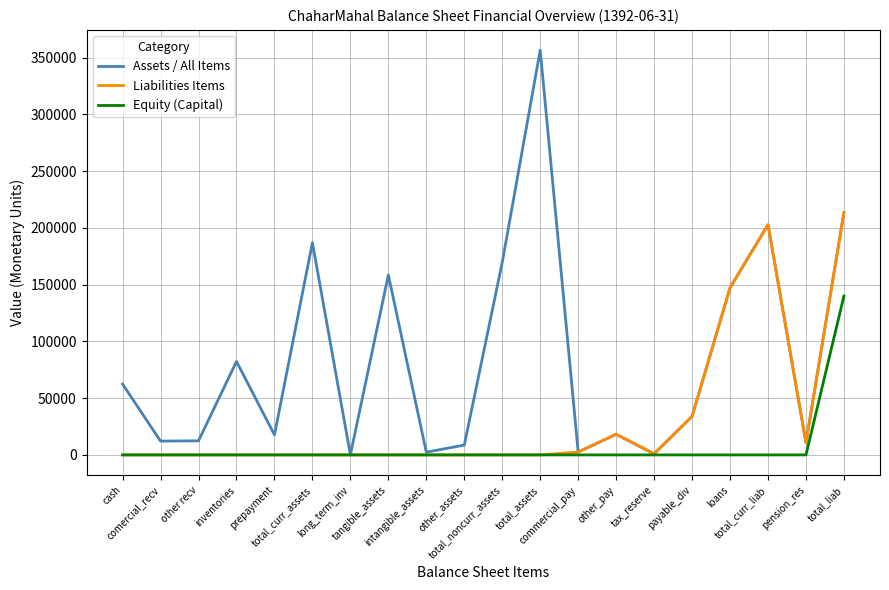

What value does the Assets / All Items series have at tangible_assets?

158565